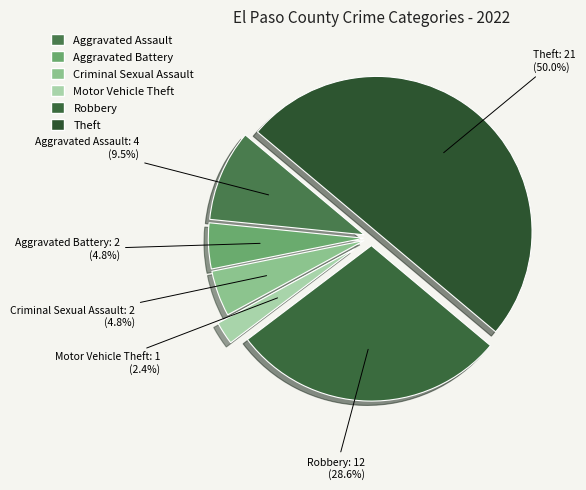

To the nearest percent, what portion does Criminal Sexual Assault represent?

5%